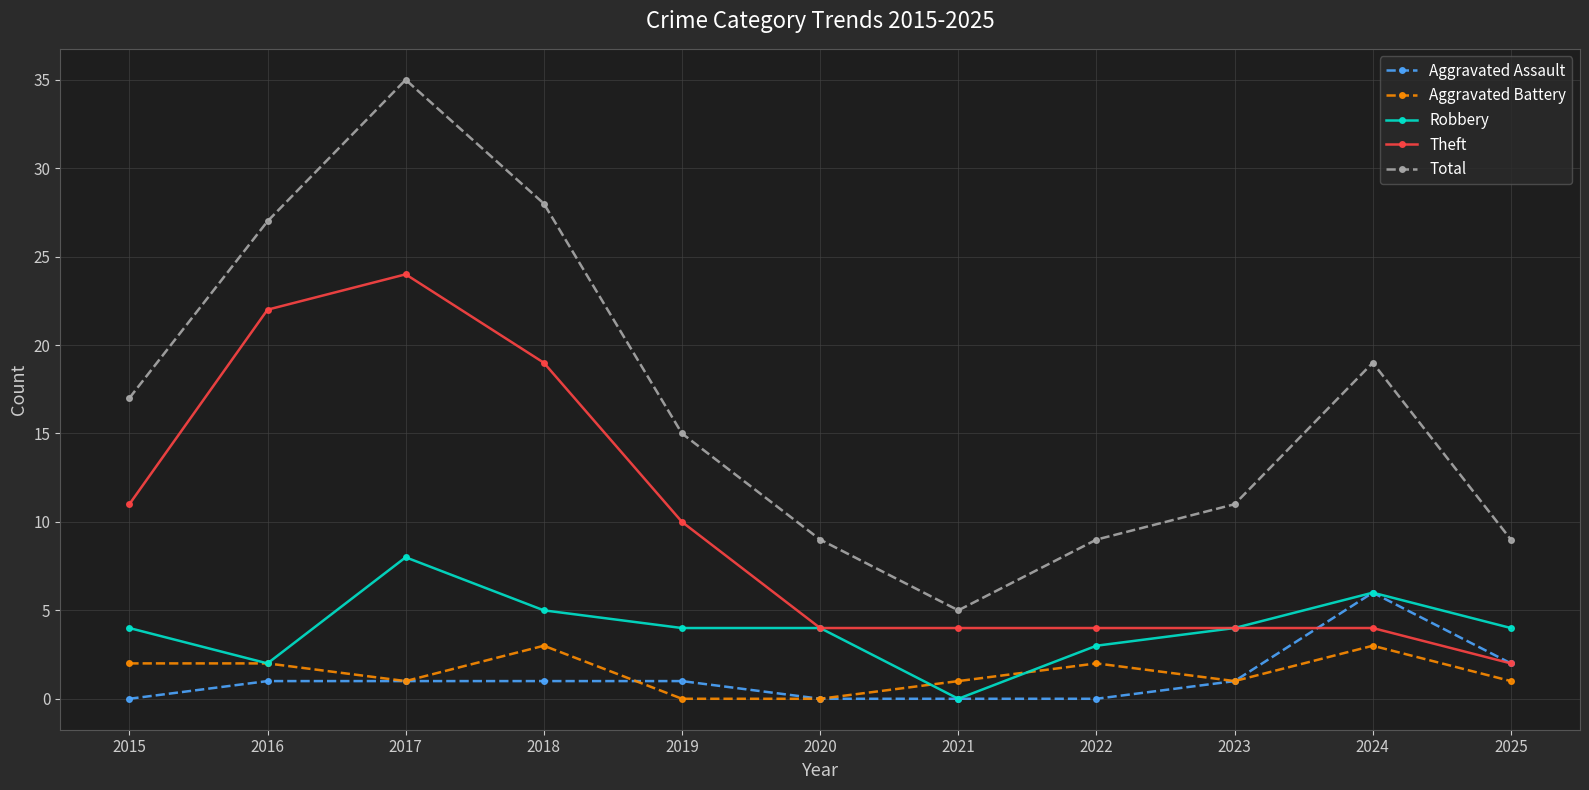

What is the greatest value displayed?

35